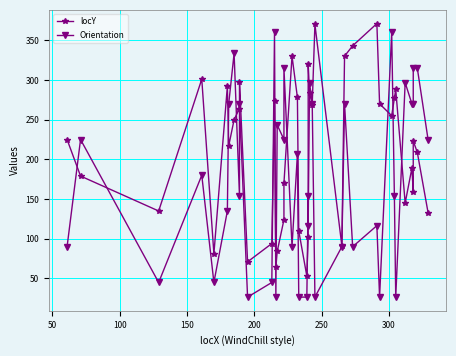

At how many categories does at least one series exceed 274?

20